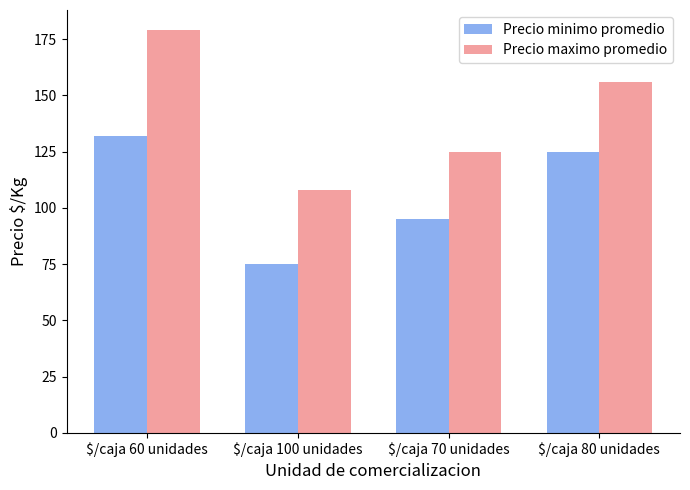

At which category is the sum across all series the highest?

$/caja 60 unidades